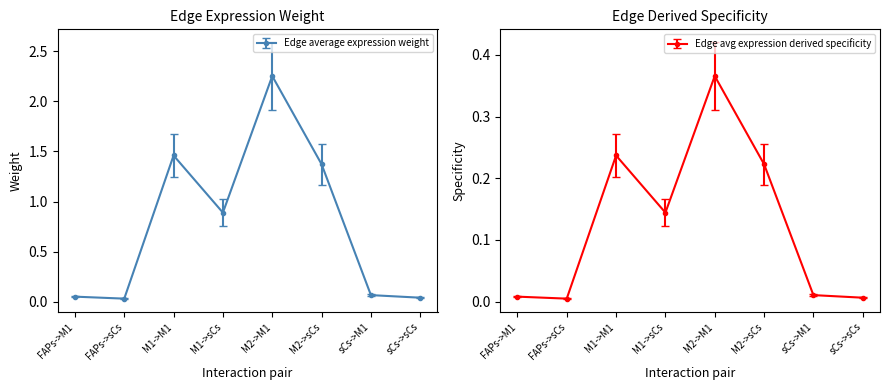

True or false: Edge average expression weight has a value of 0.0 at FAPs->sCs.

True